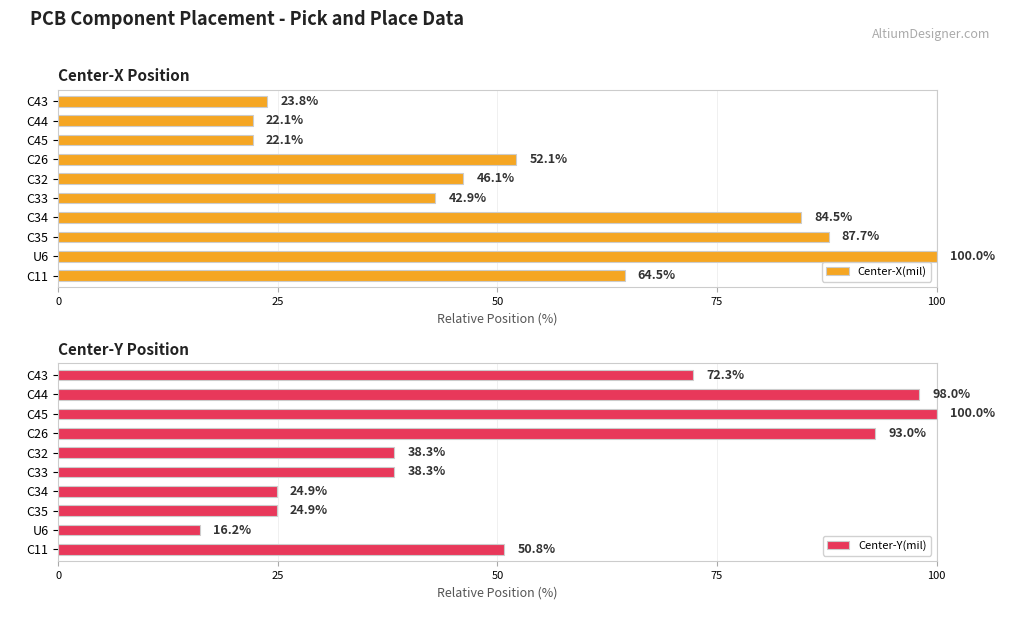

Reading left to right, what are all the values shown in this chart?

Center-X(mil): 64.5	100.0	87.7	84.5	42.9	46.1	52.1	22.1	22.1	23.8
Center-Y(mil): 50.8	16.2	24.9	24.9	38.3	38.3	93.0	100.0	98.0	72.3